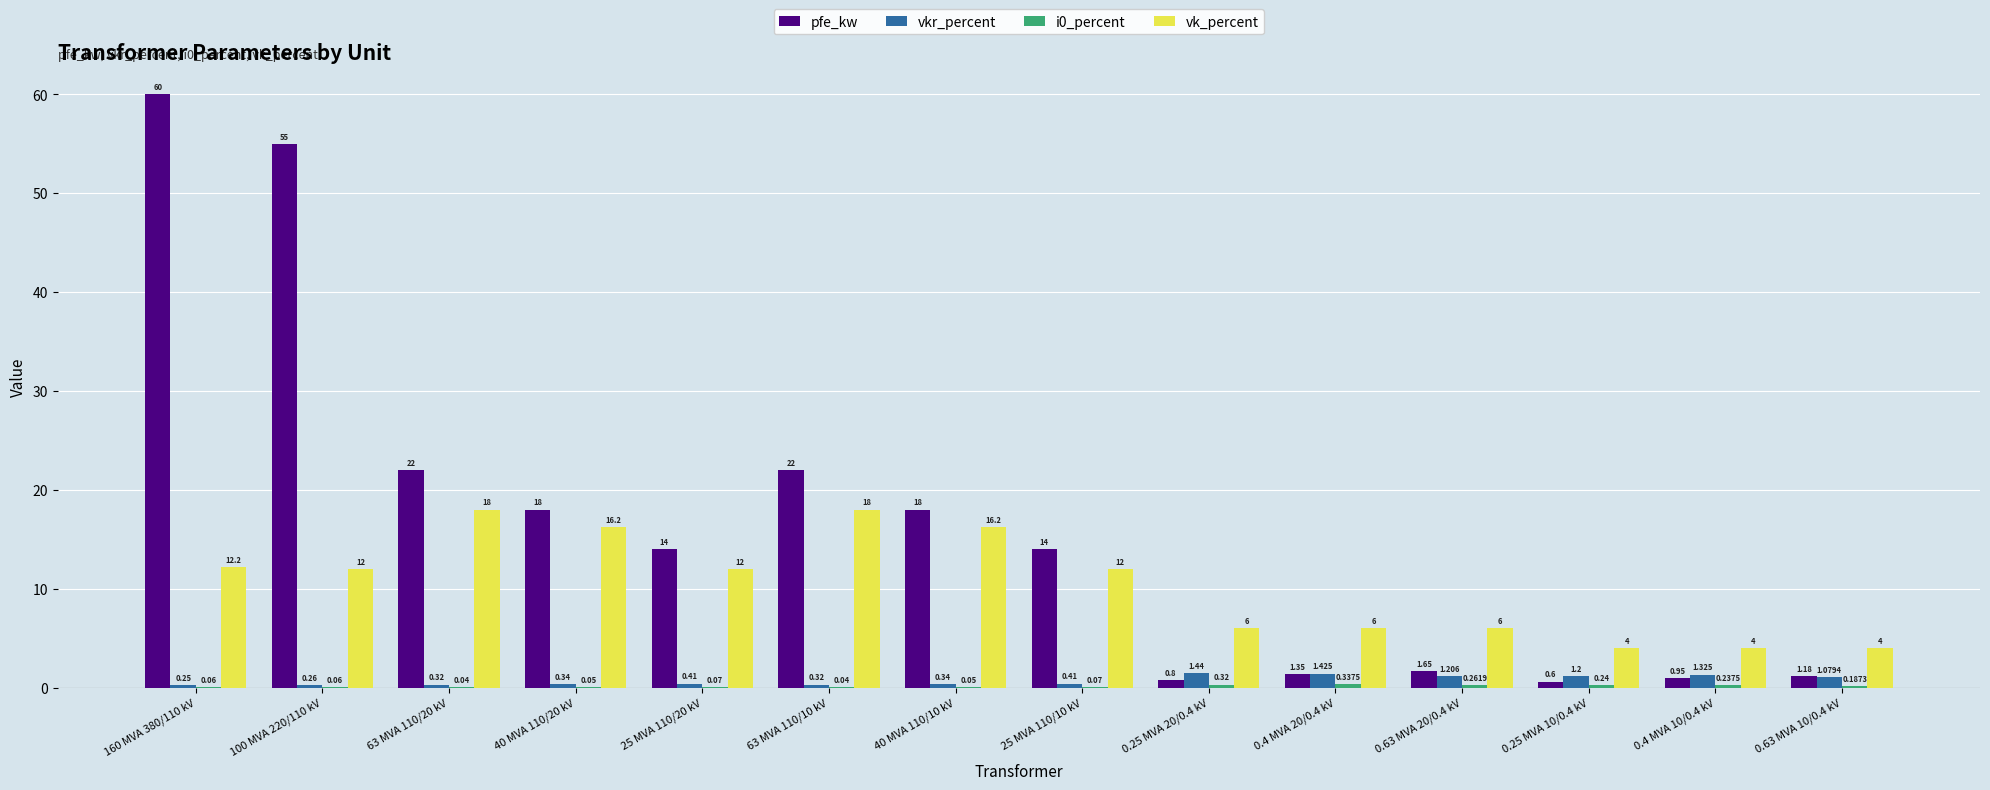

Which series has the largest total across all categories?

pfe_kw